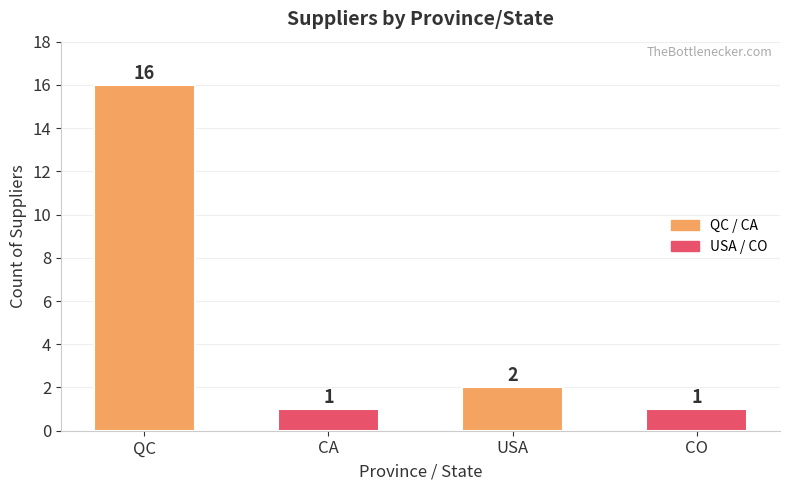

What is the greatest value displayed?

16